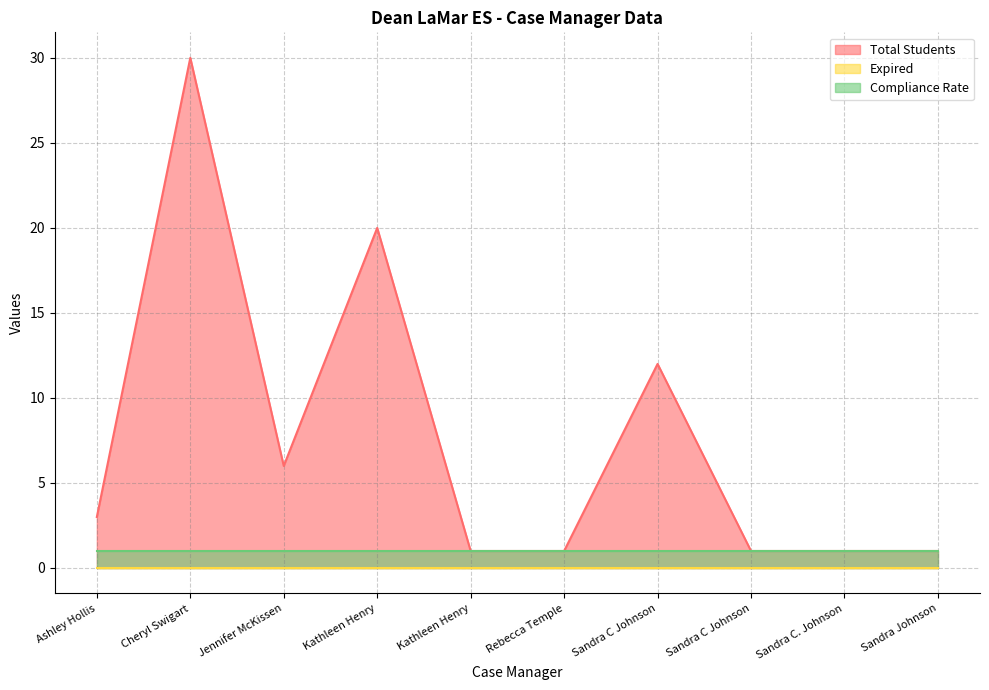

True or false: Total Students and Expired intersect in this chart.

False